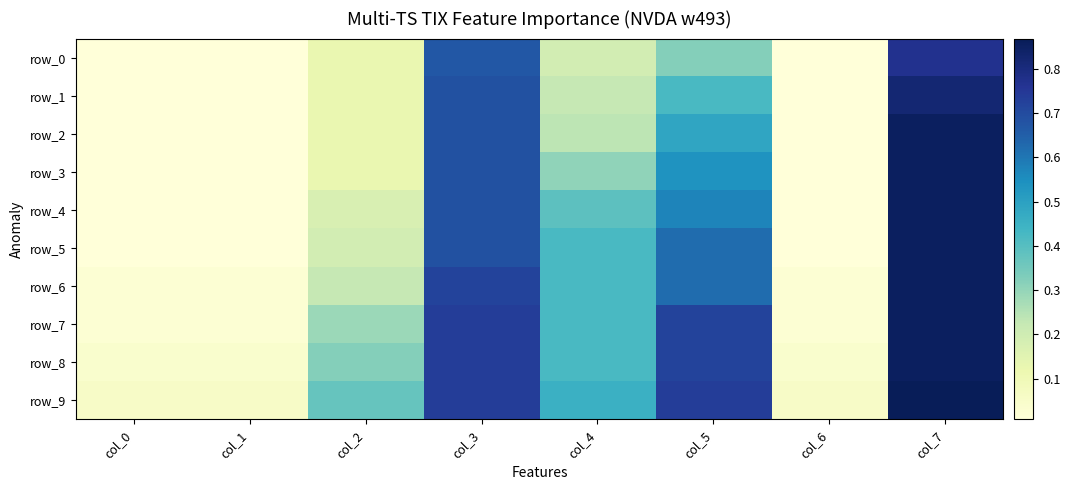

What is the sum of all row_3 values?

2.5